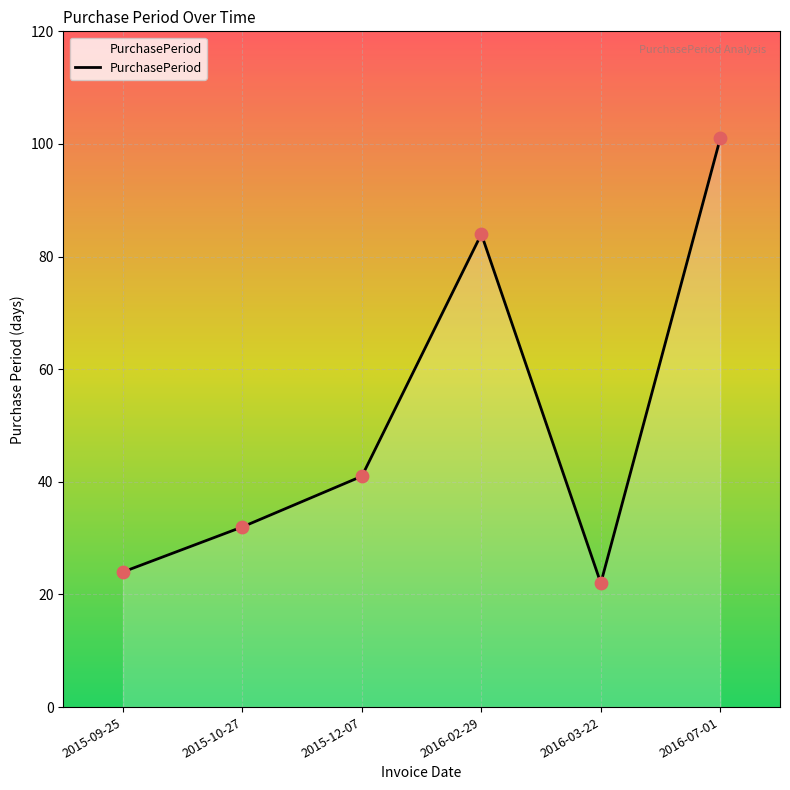

Between 2015-09-25 and 2016-02-29, which is larger?

2016-02-29